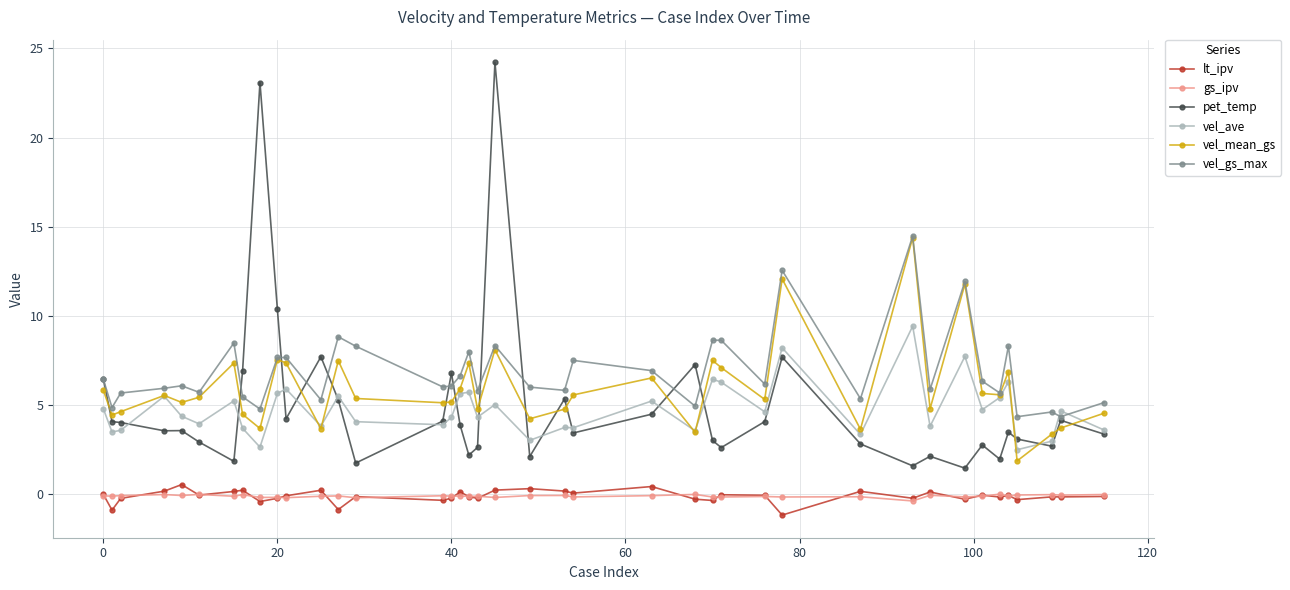

At how many categories does at least one series exceed 10?

6